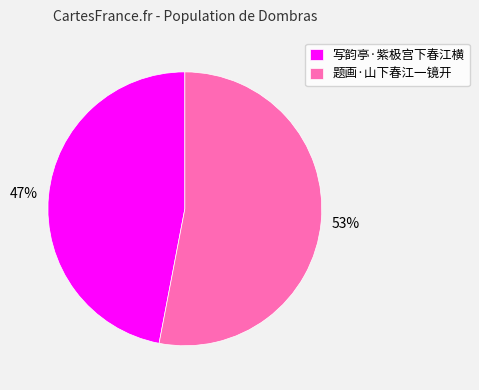

Is the sum of 题画·山下春江一镜开 and 写韵亭·紫极宫下春江横 greater than half?

Yes